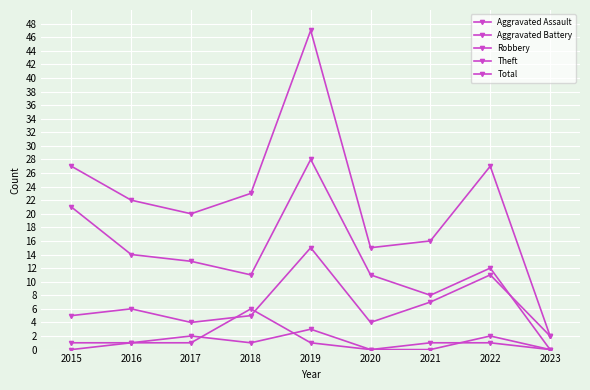

True or false: Total has more than 0 points higher than both neighbors.

True